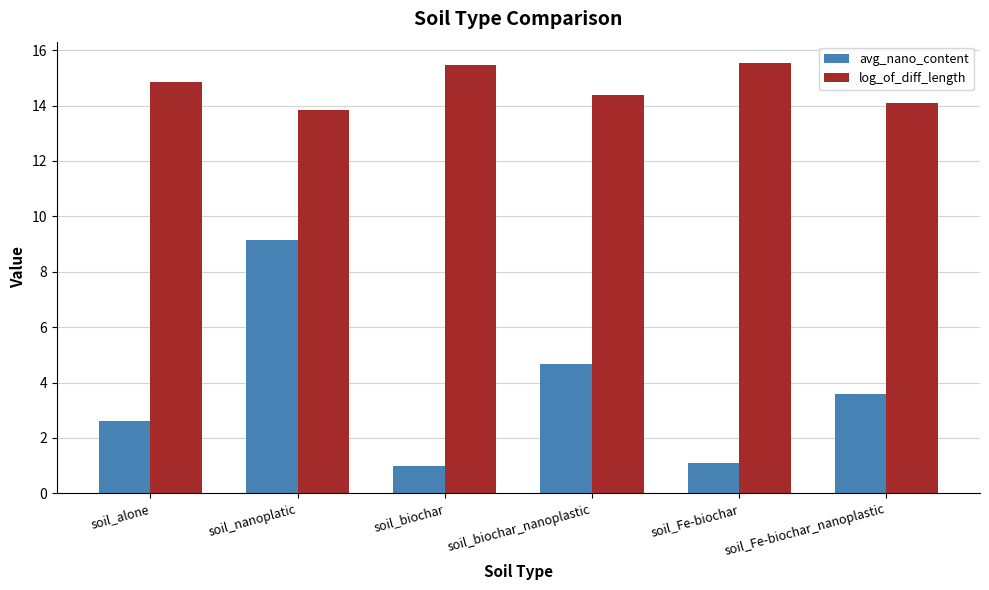

Reading right to left, extract all data points from this chart.

avg_nano_content: 3.6	1.1	4.7	1.0	9.2	2.6
log_of_diff_length: 14.1	15.5	14.4	15.5	13.8	14.8